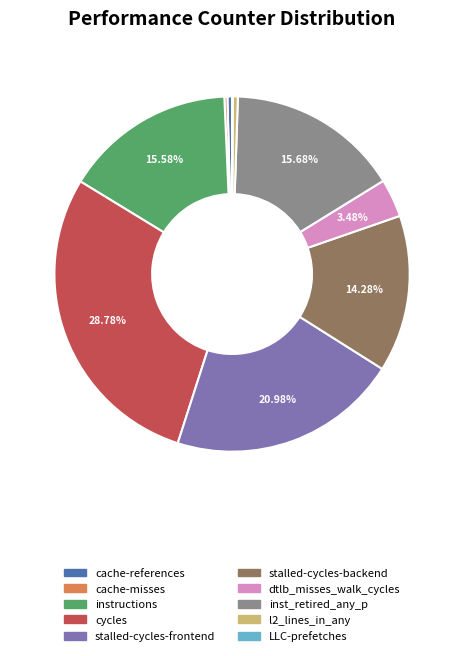

The cycles slice represents 19% of the pie. True or false?

False